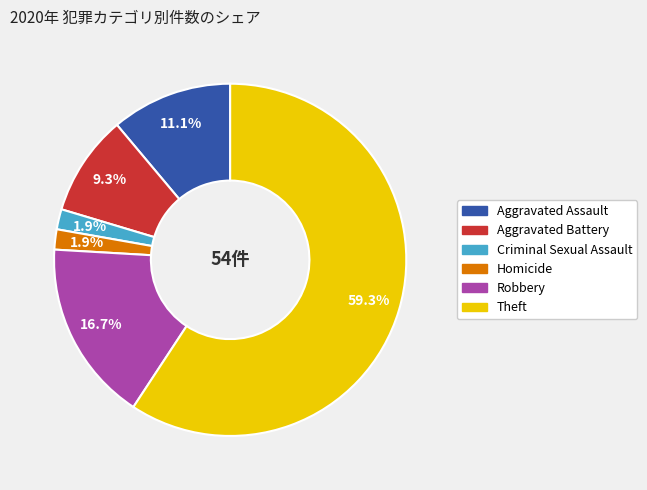

Is there any slice that represents more than half of the pie?

Yes